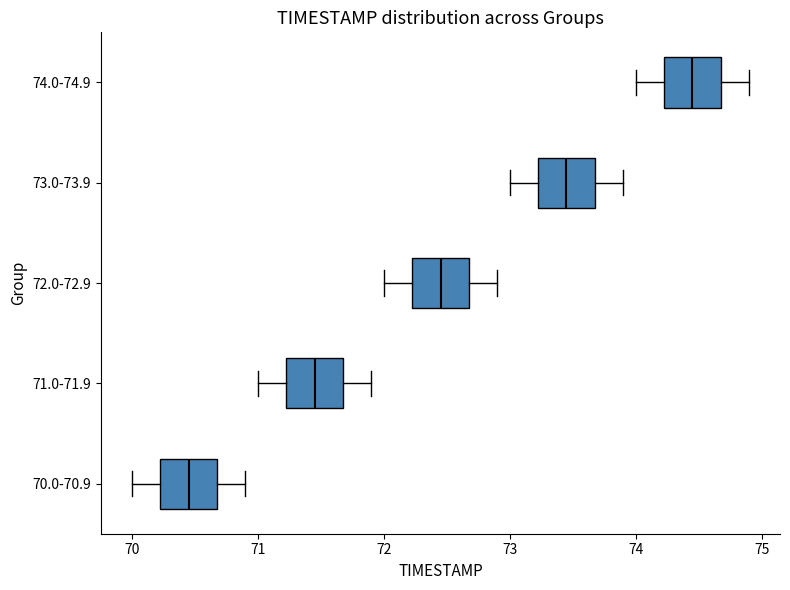

Which box has the furthest to the left median line?

70.0-70.9